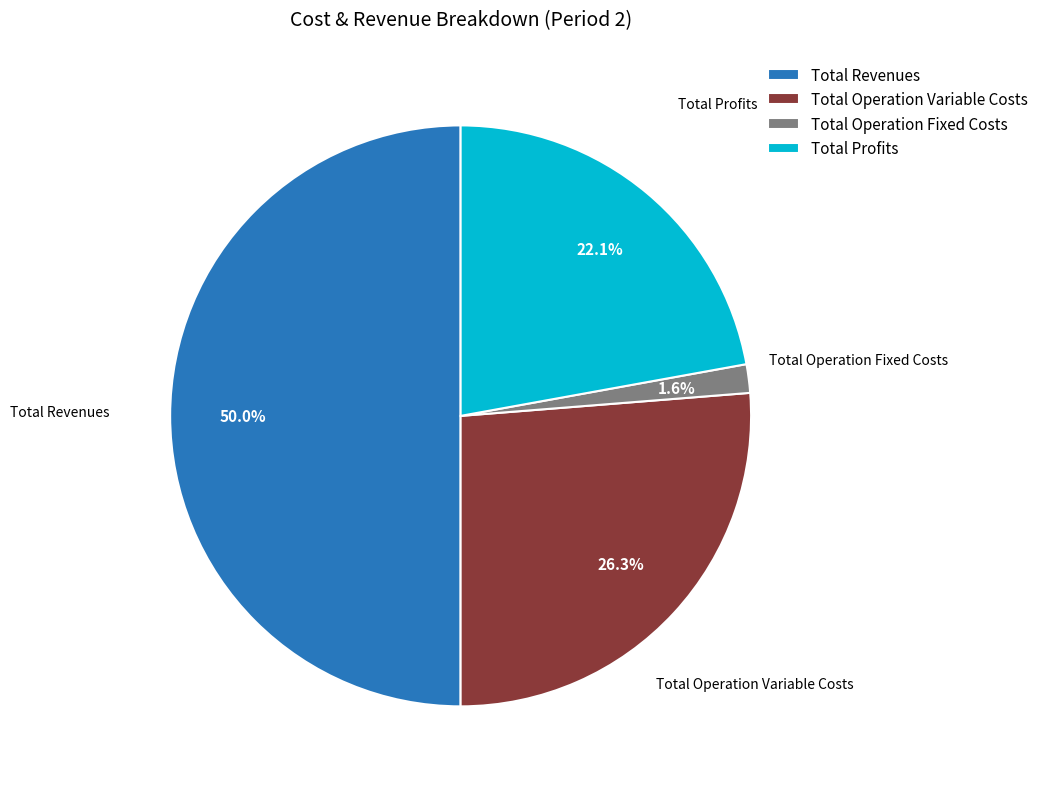

To the nearest percent, what is the difference between the largest and smallest slice percentages?

48%